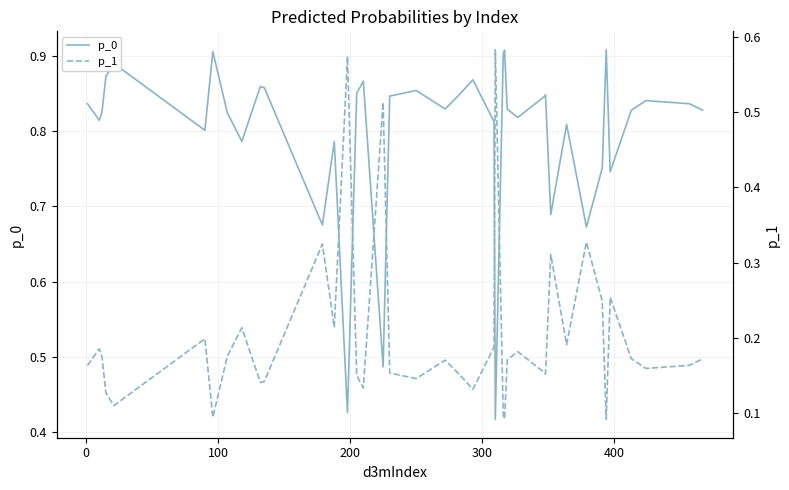

What is the sum of all p_0 values?

31.9